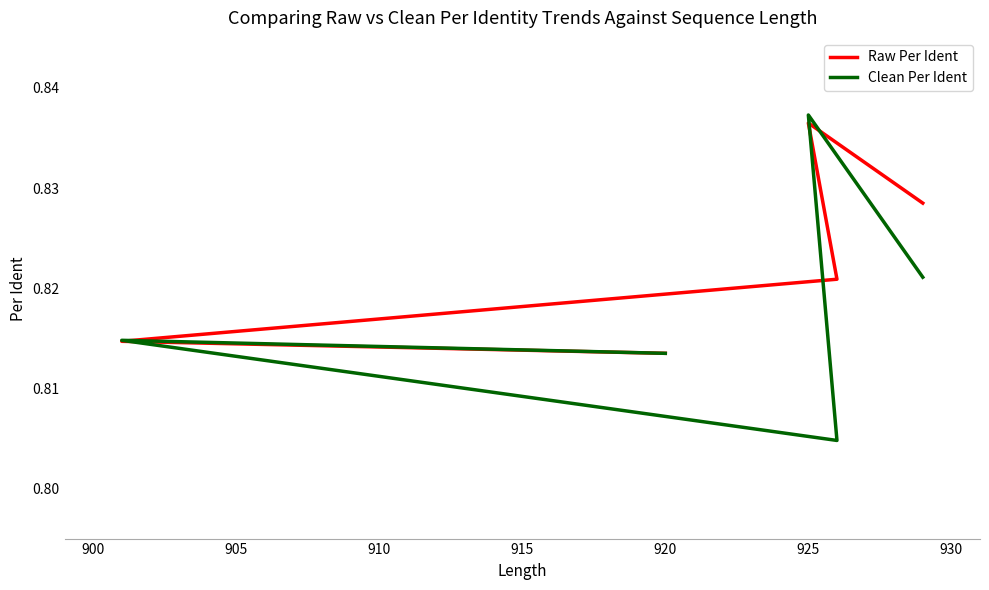

Between 920 and 925, which series saw the biggest shift?

Clean Per Ident